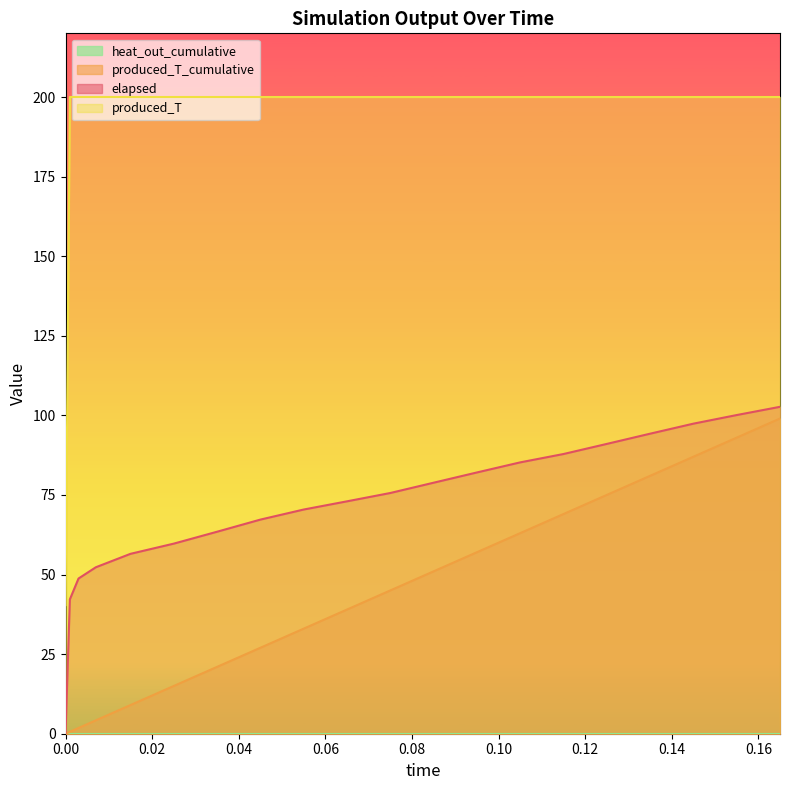

Reading left to right, transcribe all the data shown in this chart.

elapsed: 0=0.0	0.001=42.2	0.003=48.8	0.007=52.3	0.015=56.5	0.025=59.7	0.035=63.4	0.045=67.3	0.055=70.4	0.065=73.0	0.075=75.6	0.085=78.8	0.095=82.1	0.105=85.2	0.115=87.9	0.125=91.0	0.135=94.2	0.145=97.4	0.155=100.1	0.165=102.7
produced_T_cumulative: 0=0.0	0.001=0.6	0.003=1.8	0.007=4.2	0.015=9.0	0.025=15.0	0.035=21.0	0.045=27.0	0.055=33.0	0.065=39.0	0.075=45.0	0.085=51.0	0.095=57.0	0.105=63.0	0.115=69.0	0.125=75.0	0.135=81.0	0.145=87.0	0.155=93.0	0.165=99.0
produced_T: 0=40.4	0.001=200.0	0.003=200.0	0.007=200.0	0.015=200.0	0.025=200.0	0.035=200.0	0.045=200.0	0.055=200.0	0.065=200.0	0.075=200.0	0.085=200.0	0.095=200.0	0.105=200.0	0.115=200.0	0.125=200.0	0.135=200.0	0.145=200.0	0.155=200.0	0.165=200.0